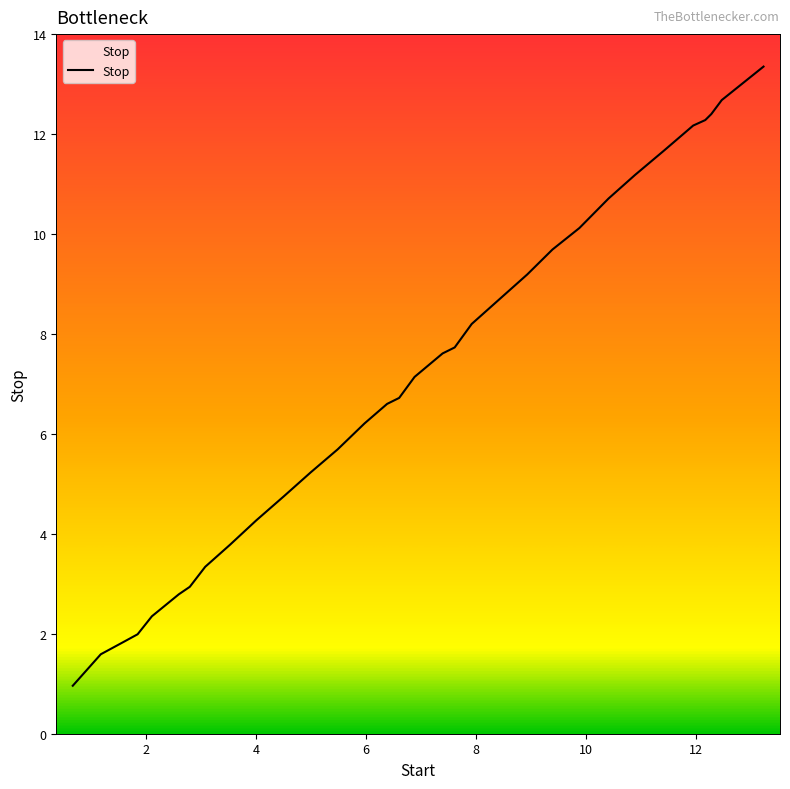

What is the minimum value shown in the chart?

1.0